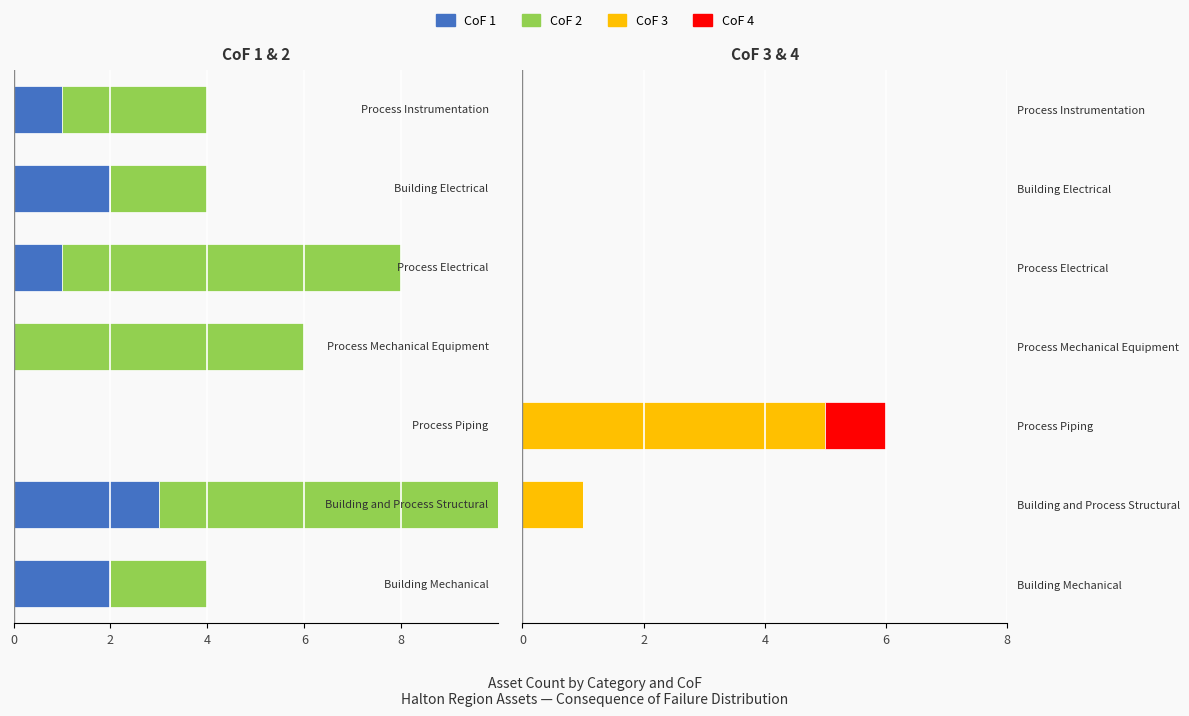

Is it true that CoF 1 equals -2 at Process Electrical?

False